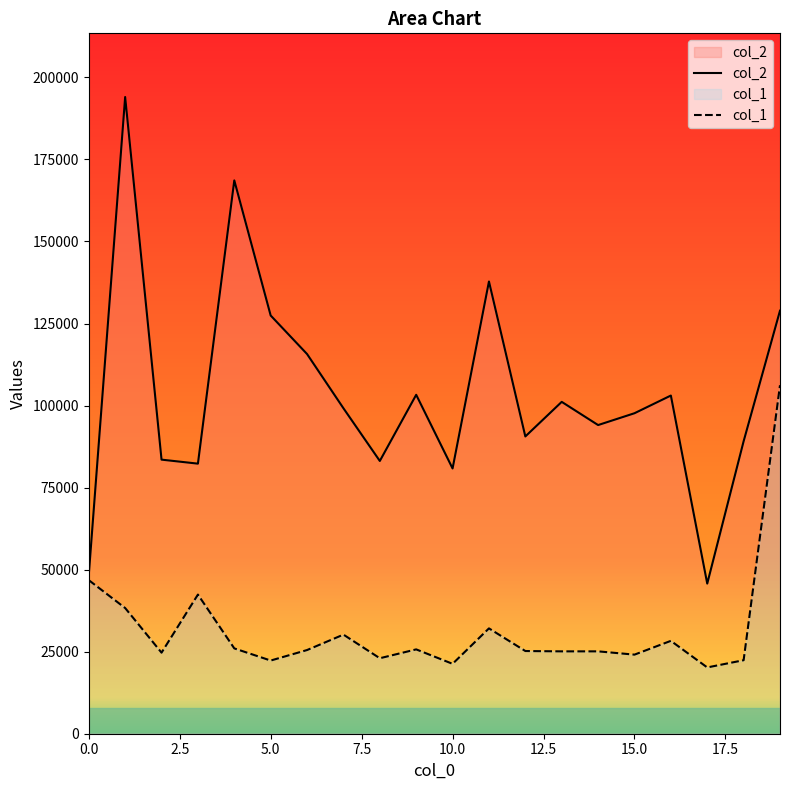

What is the minimum value shown in the chart?

20200